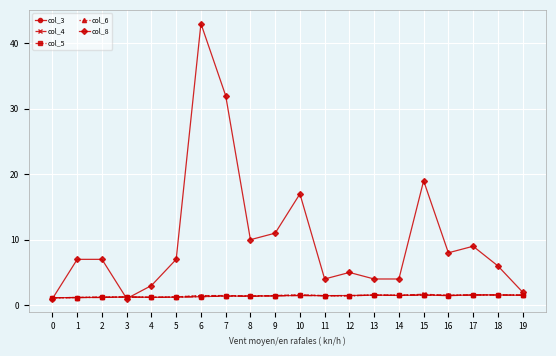

What is the greatest value displayed?

43.0